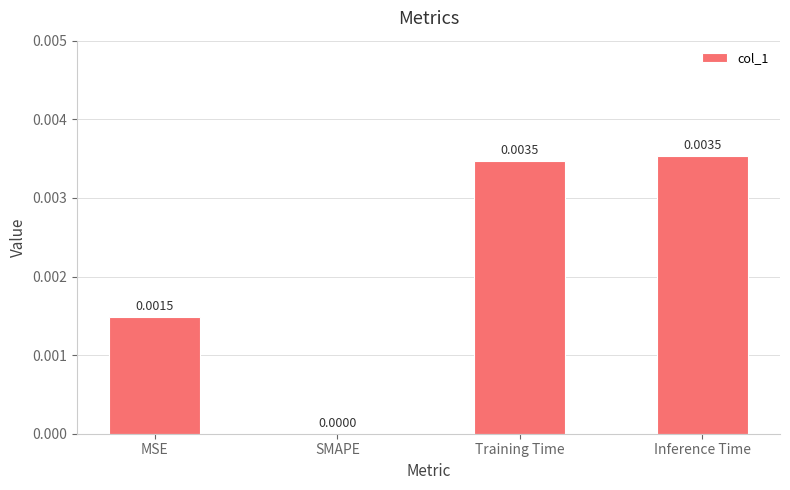

Is it true that the value at Training Time is 0.0?

True